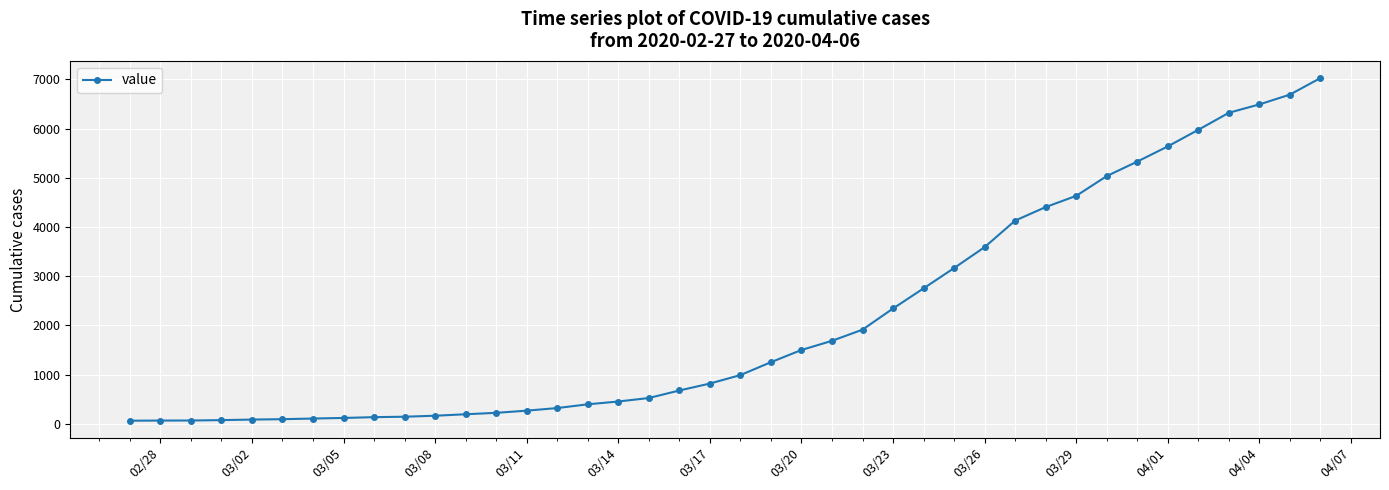

How many lines are shown in the chart?

1